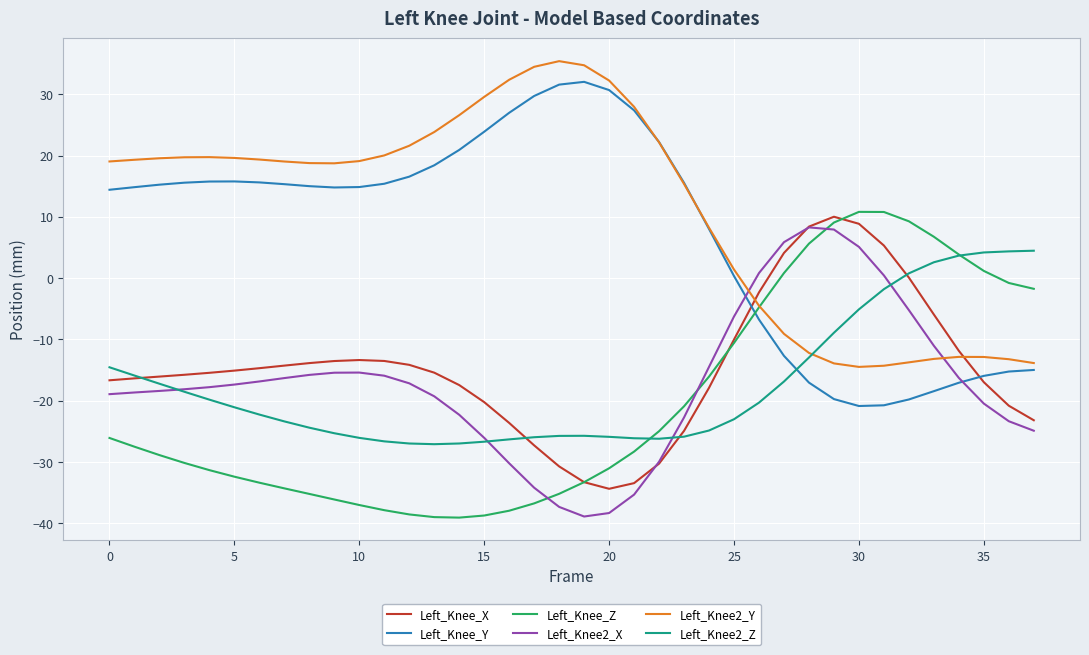

How many intersections are there between Left_Knee_X and Left_Knee2_X?

2